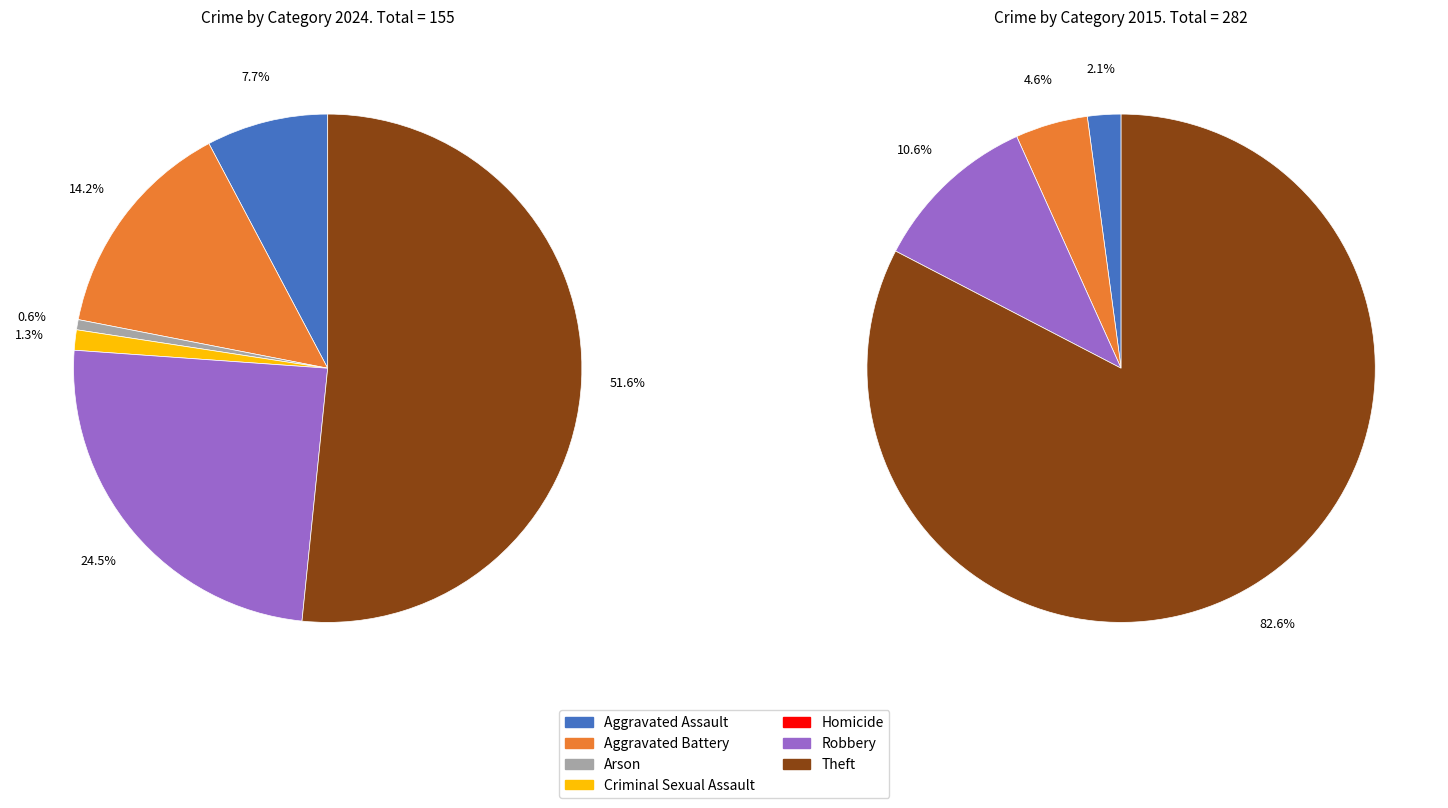

Combined, do 5 and 2 account for over 50%?

No